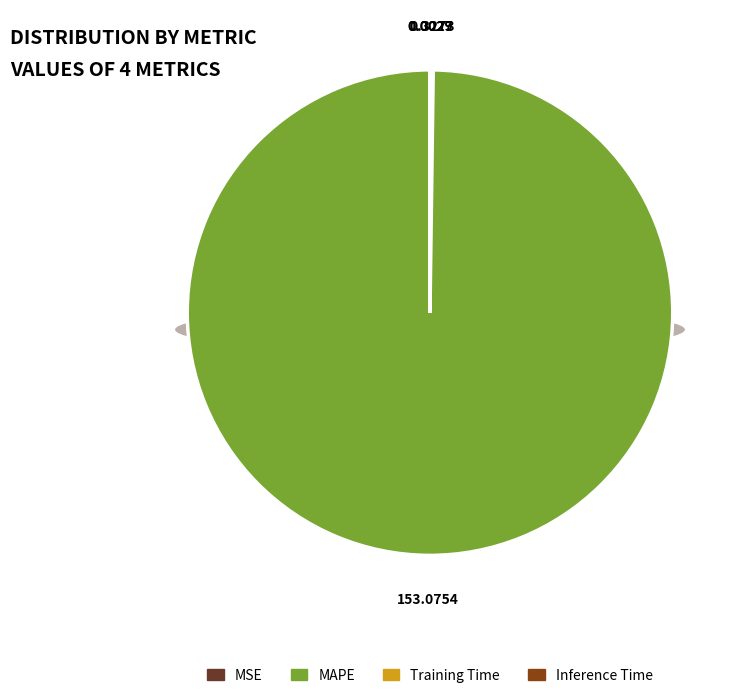

Do MSE and MAPE together represent more than half of the pie?

Yes